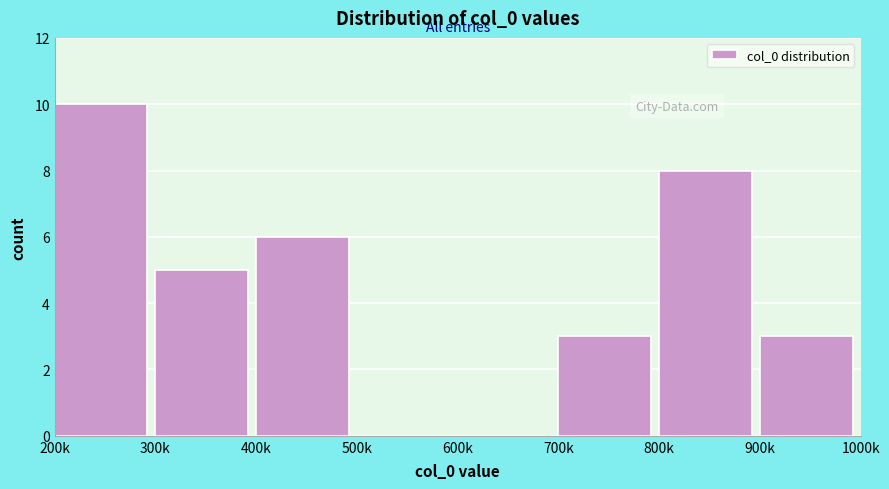

Reading left to right, transcribe all the data shown in this chart.

200k=10	300k=5	400k=6	500k=0	600k=0	700k=3	800k=8	900k=3